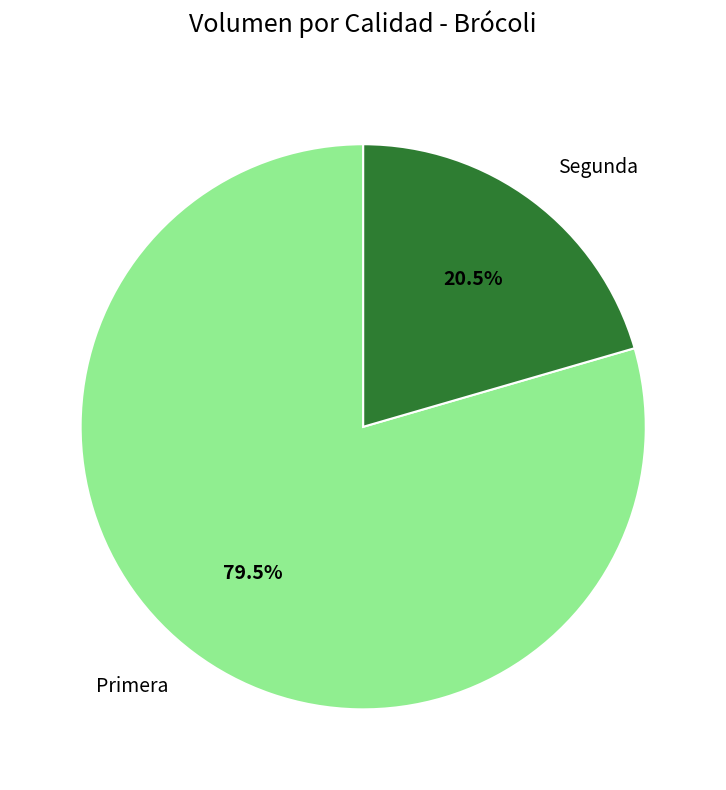

To the nearest percent, what is the difference between the Primera and Segunda slice percentages?

59%